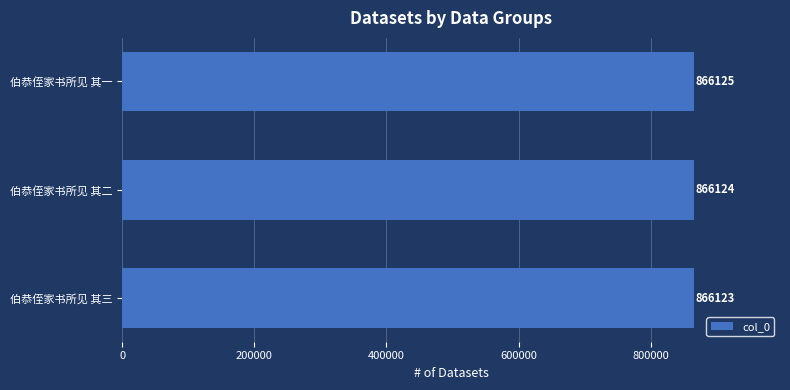

What is the change in value from 伯恭侄家书所见 其二 to 伯恭侄家书所见 其一?

+1